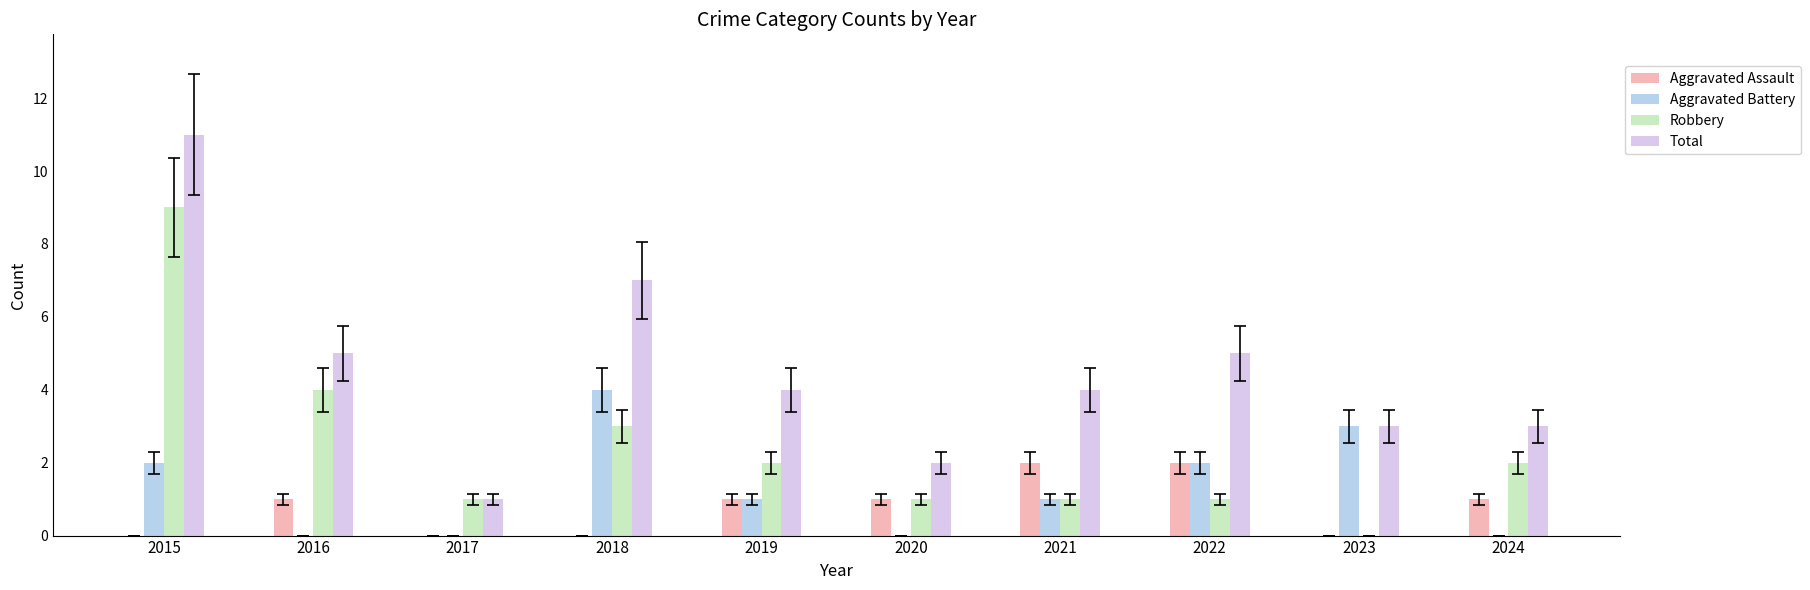

Are the bars grouped side by side (vs. stacked)?

Yes